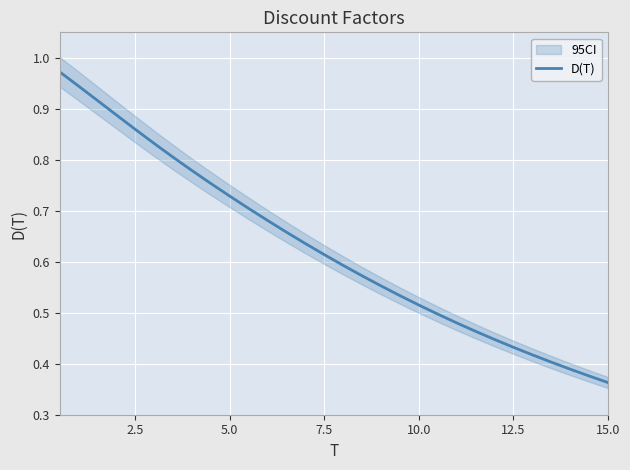

Reading left to right, extract all data points from this chart.

1.0	0.9	0.9	0.9	0.9	0.8	0.8	0.8	0.8	0.7	0.7	0.7	0.7	0.6	0.6	0.6	0.6	0.6	0.5	0.5	0.5	0.5	0.5	0.4	0.4	0.4	0.4	0.4	0.4	0.4